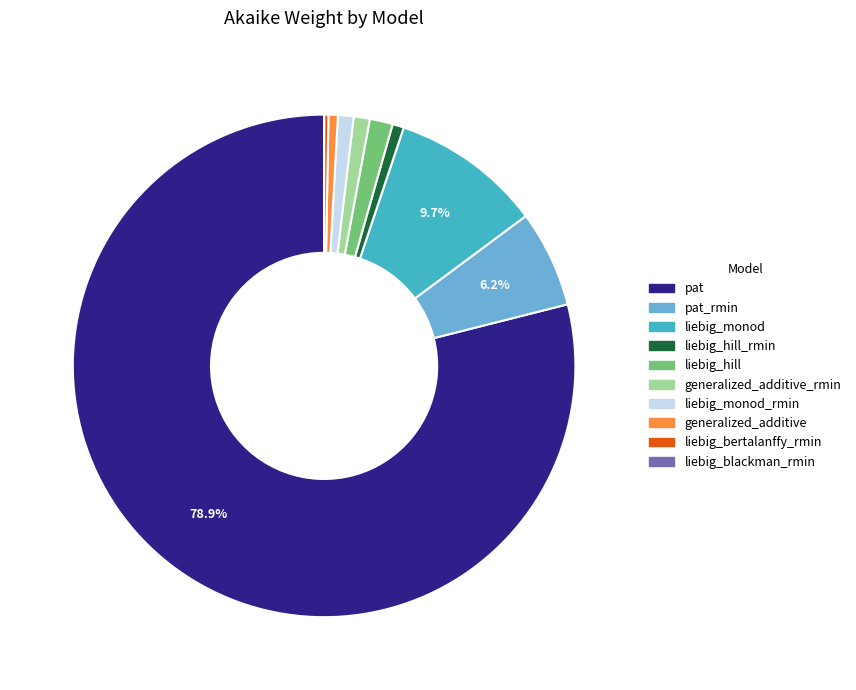

How much of the chart is everything except pat_rmin?

93.8%